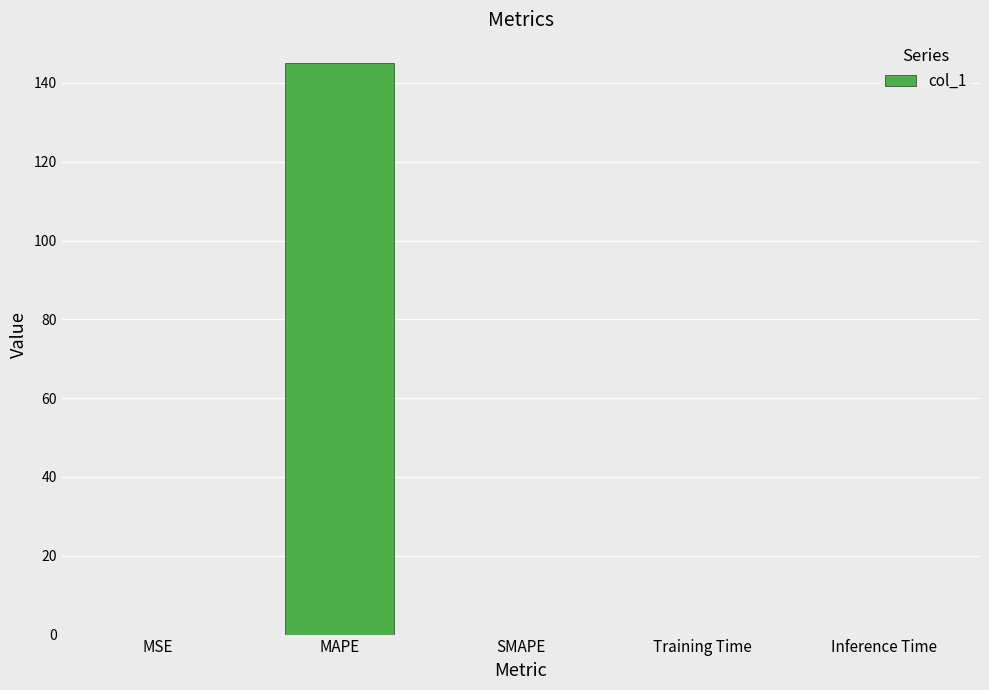

True or false: the data shows 87.4 at SMAPE.

False